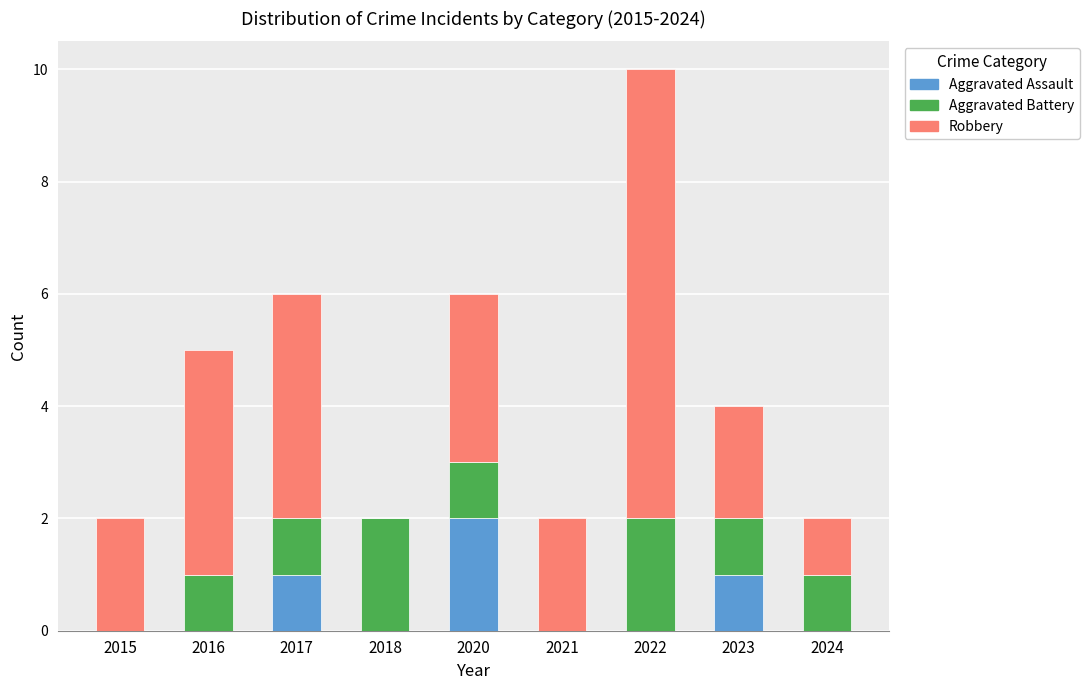

What is the sum of all Aggravated Assault values?

4